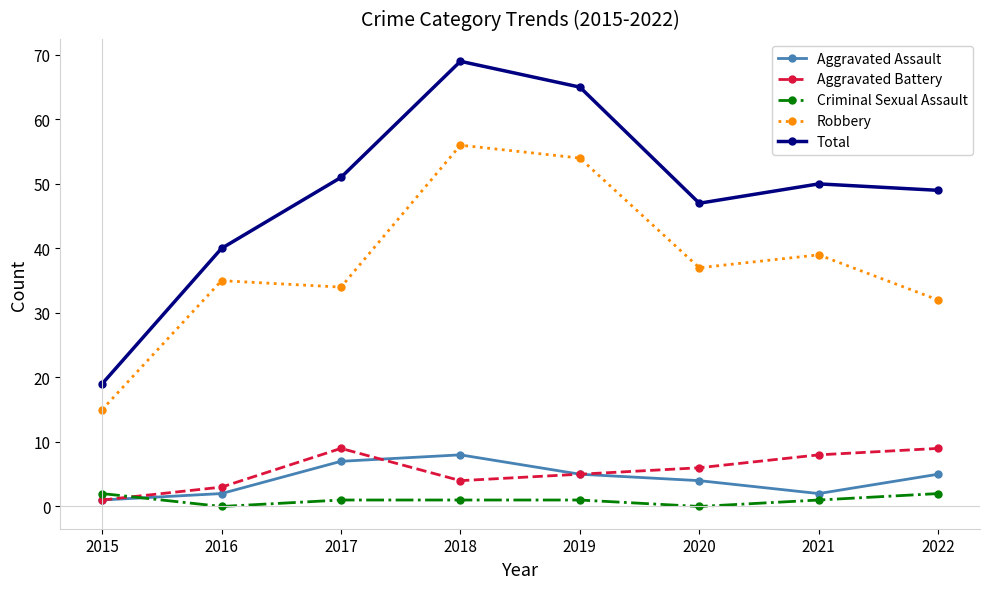

What is the difference between the highest and lowest values at 2020?

47